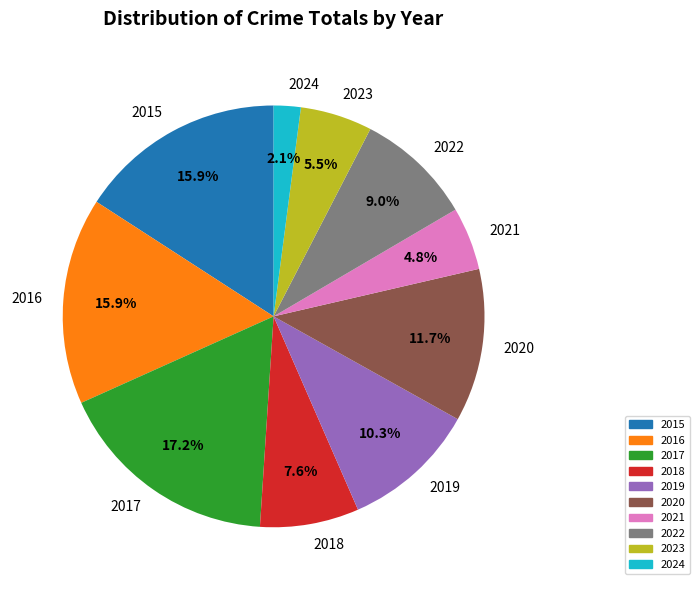

To the nearest percent, what portion does 2019 represent?

10%